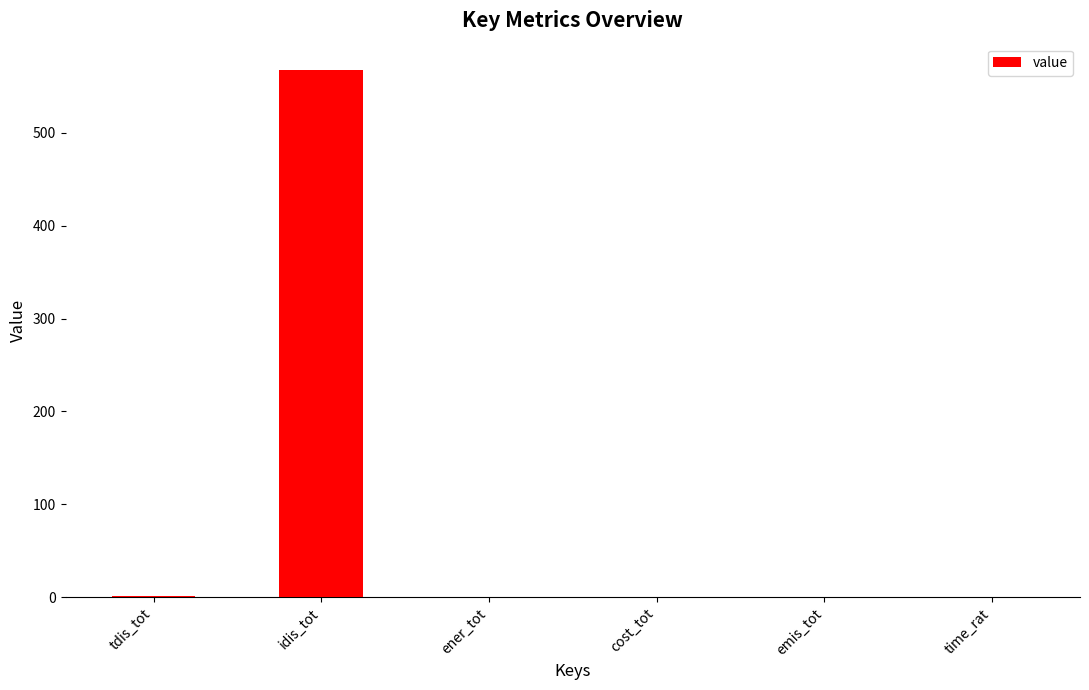

The chart shows a value of 0.0 at time_rat. True or false?

True